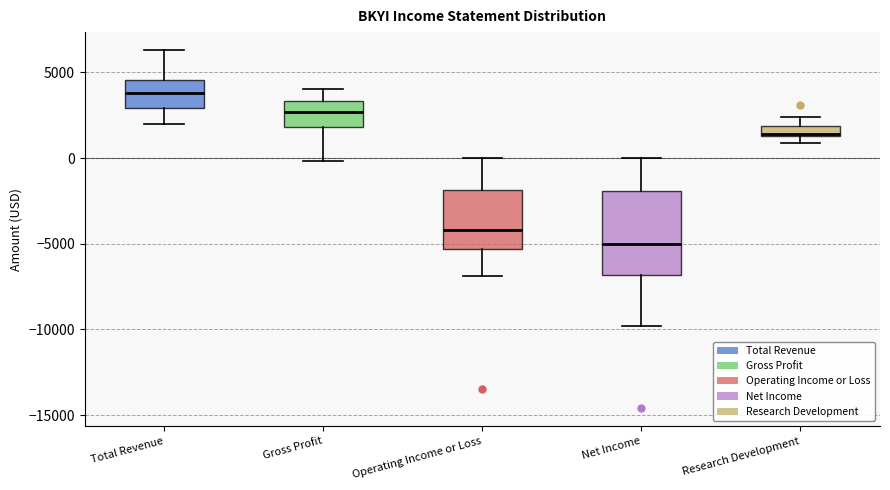

Where does the upper whisker of the box for Gross Profit end on the y-axis? The values are not printed on the chart, so give them approximately, as read against the axis.

4000